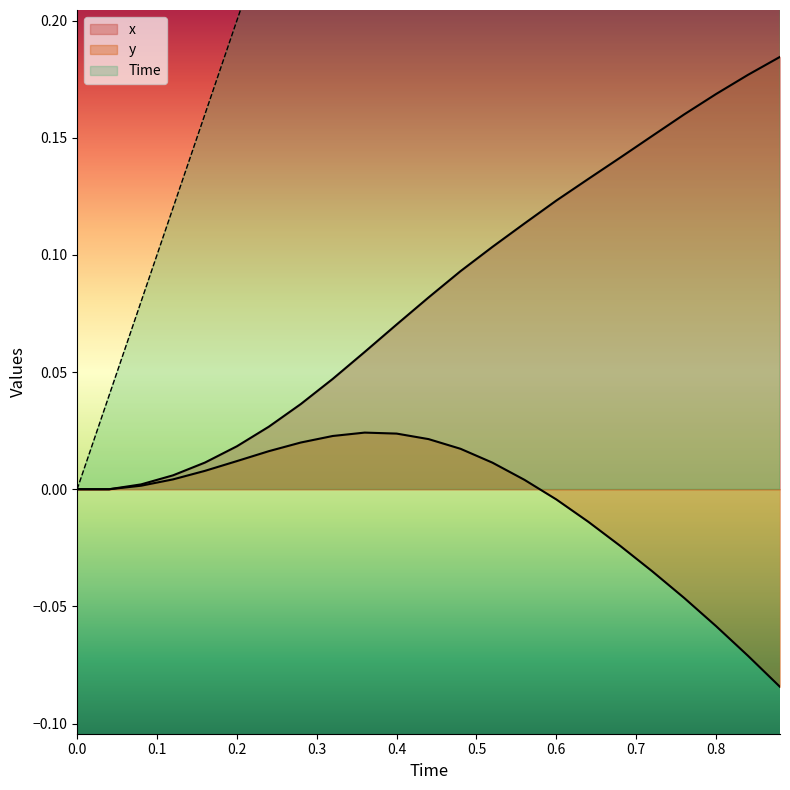

How many data points does each series have?

23